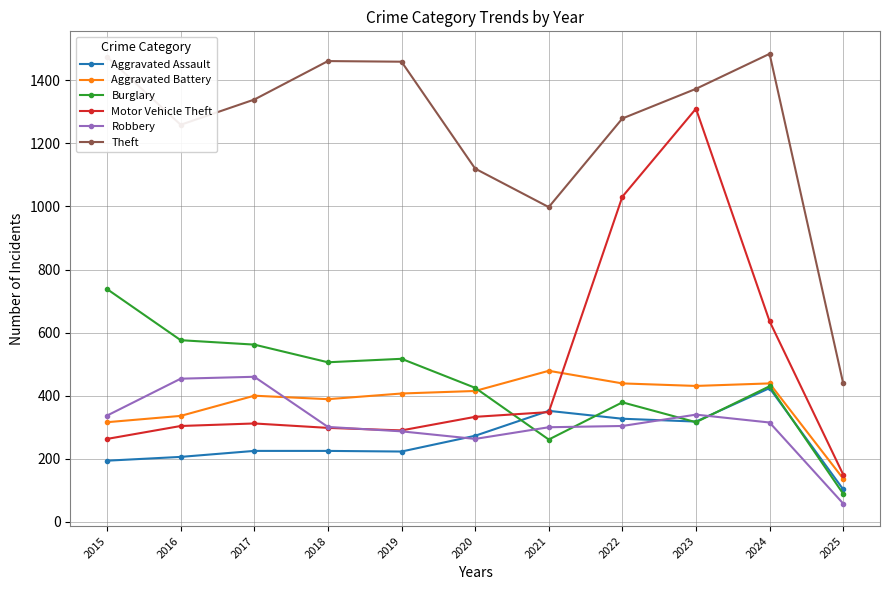

Rank the series by their maximum value, from lowest to highest.

Aggravated Assault, Robbery, Aggravated Battery, Burglary, Motor Vehicle Theft, Theft